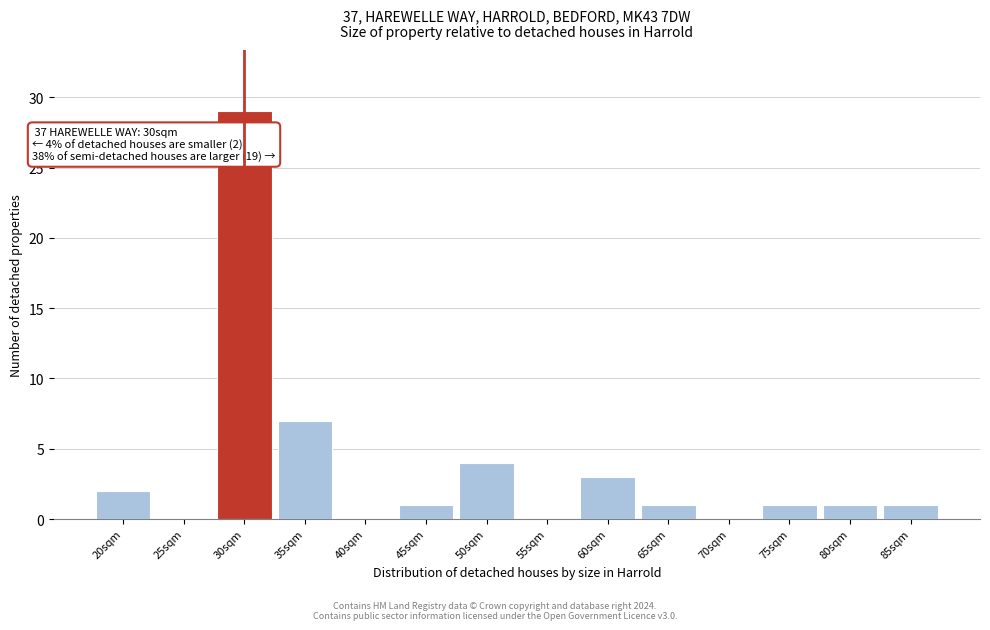

Reading right to left, transcribe all the data shown in this chart.

85sqm=1	80sqm=1	75sqm=1	70sqm=0	65sqm=1	60sqm=3	55sqm=0	50sqm=4	45sqm=1	40sqm=0	35sqm=7	30sqm=29	25sqm=0	20sqm=2